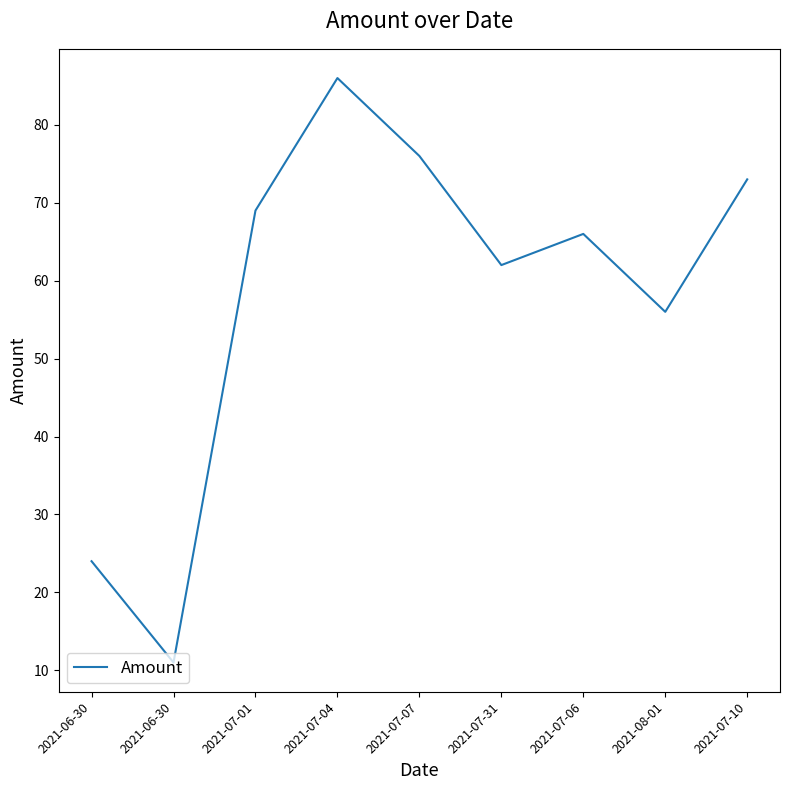

How many lines are shown in the chart?

1